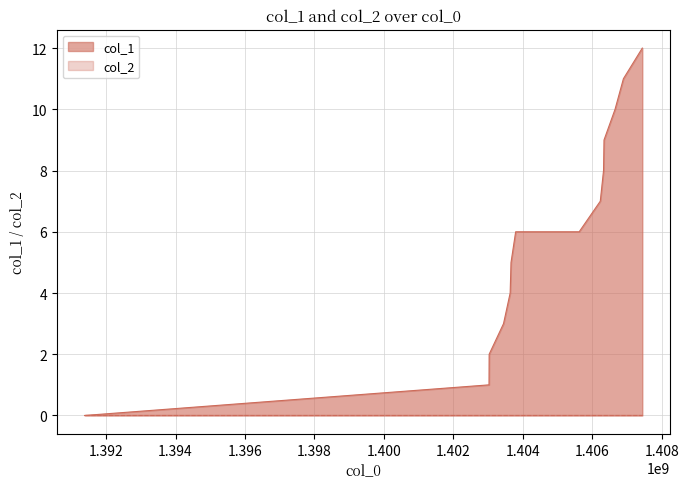

Reading left to right, extract all data points from this chart.

0	1	2	3	4	5	6	6	7	8	9	10	11	12